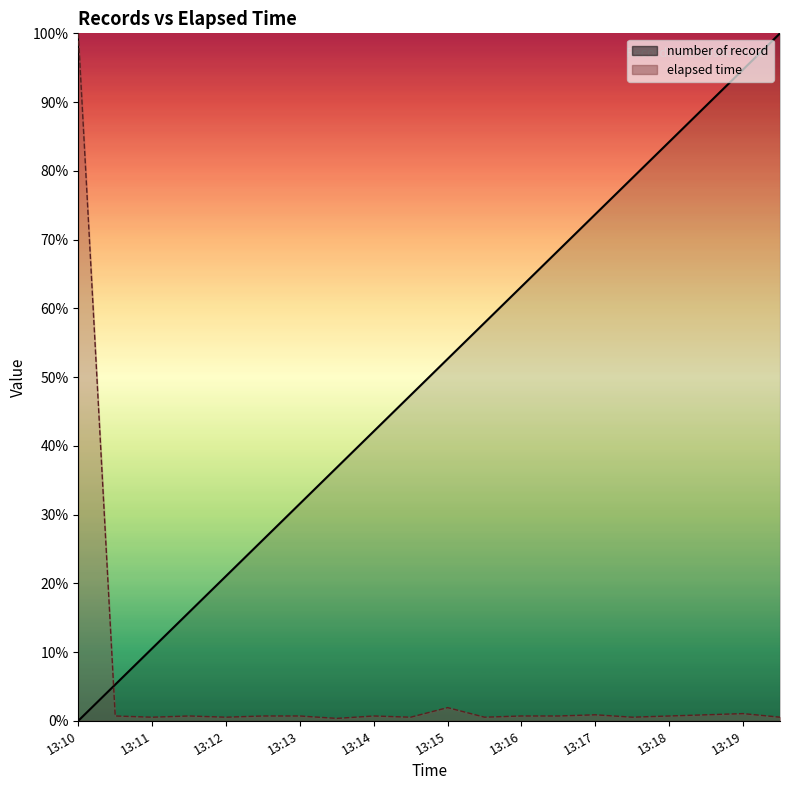

What is the approximate value of elapsed time at 13:19?

1.0